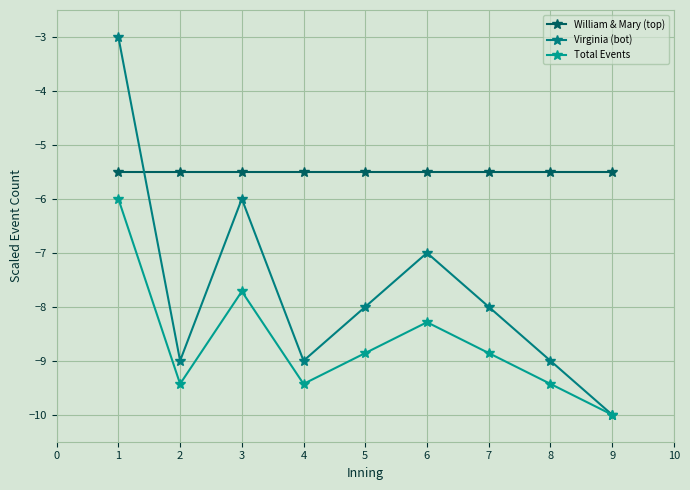

What are all the series names shown in the legend?

William & Mary (top), Virginia (bot), Total Events